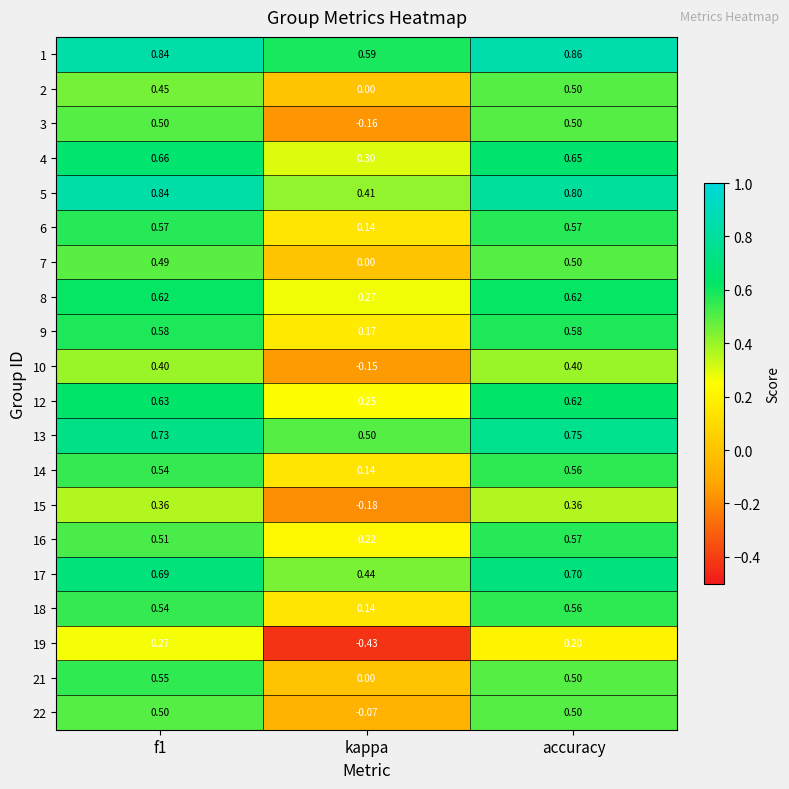

At which category is the sum across all series the highest?

accuracy